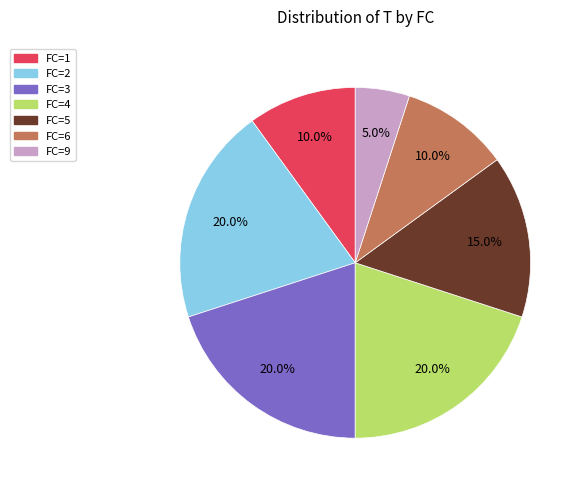

Is there a majority slice in this chart?

No